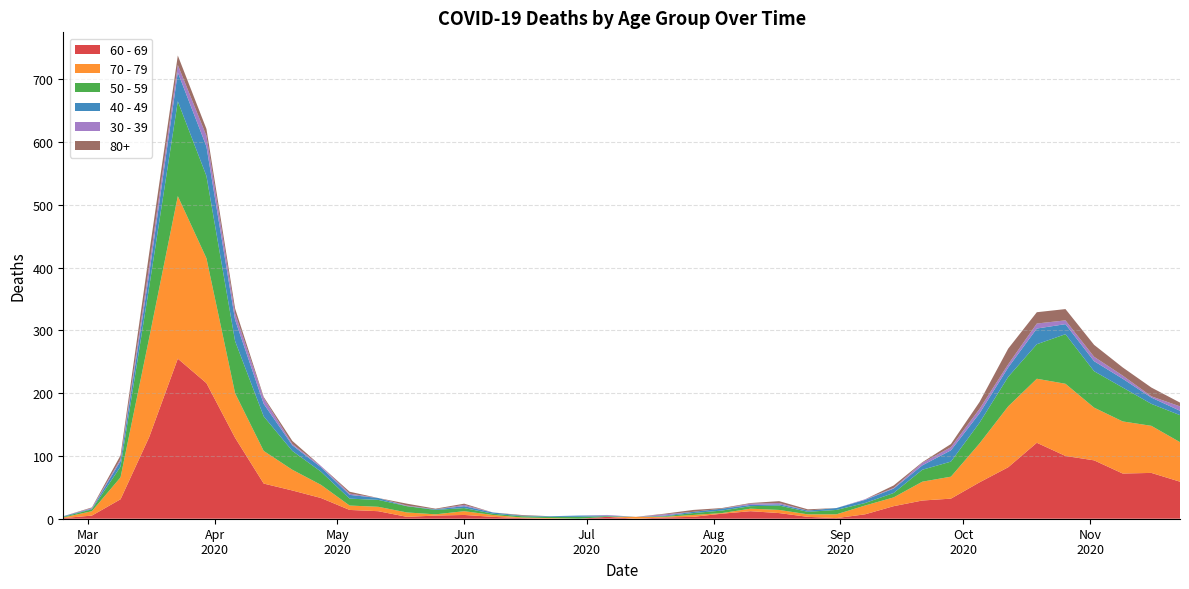

Reading left to right, list all the values displayed in this chart.

60 - 69: 1	5	31	130	255	216	129	56	45	33	14	12	3	5	6	3	1	0	0	3	0	2	3	8	12	9	3	1	7	20	29	32	58	82	121	100	93	72	73	59
70 - 79: 1	7	35	158	259	199	71	52	33	21	7	7	7	2	6	3	1	1	0	0	3	1	3	1	4	5	4	6	14	14	30	35	62	97	102	115	84	83	75	63
50 - 59: 1	3	17	81	151	131	83	55	30	21	11	11	10	7	5	2	2	2	3	1	0	1	3	4	4	7	4	7	4	7	19	24	33	47	55	79	58	54	35	43
40 - 49: 1	1	9	21	46	47	34	20	9	7	6	3	0	1	3	2	1	1	2	1	0	1	2	3	2	2	2	3	5	7	7	18	15	15	25	16	16	14	10	7
30 - 39: 0	1	3	12	12	17	10	9	2	2	2	0	1	0	2	0	0	0	0	1	0	2	0	0	2	2	0	0	1	1	4	5	7	5	8	6	7	5	2	7
80+: 0	1	6	21	15	11	8	2	5	0	3	0	3	1	2	0	1	0	0	0	0	1	3	1	1	3	2	0	0	4	1	5	11	25	18	18	19	13	14	6